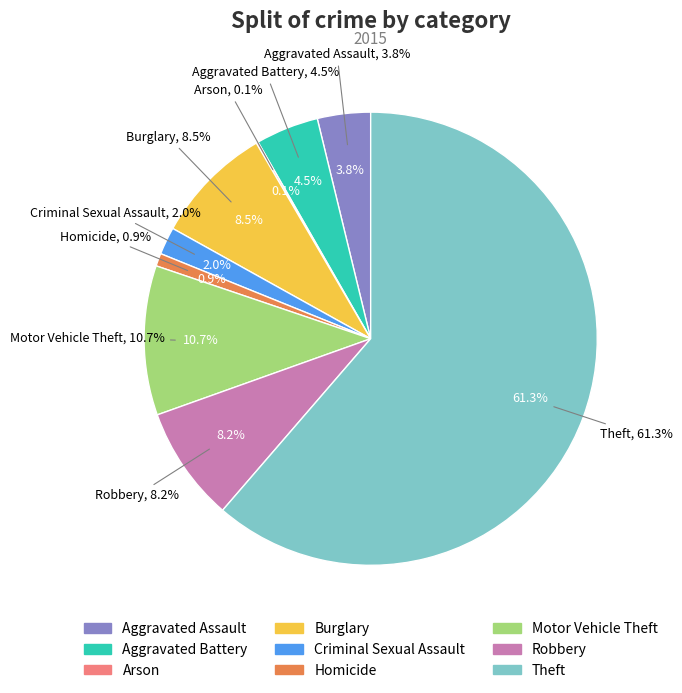

What percentage is the Criminal Sexual Assault slice, to the nearest percent?

2%